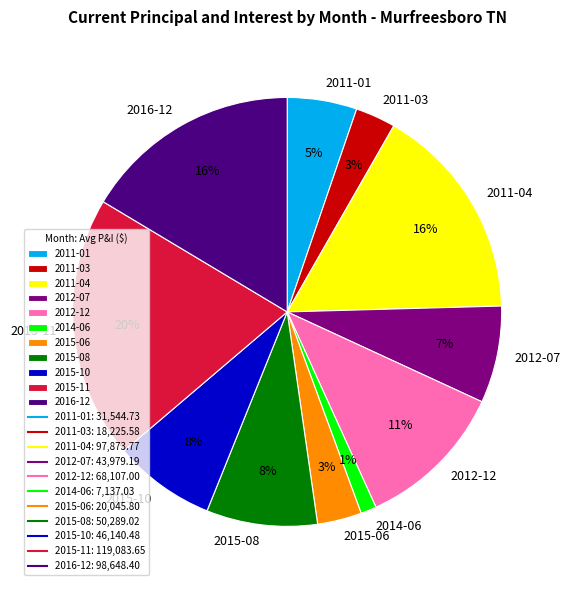

How many segments does this pie chart have?

11